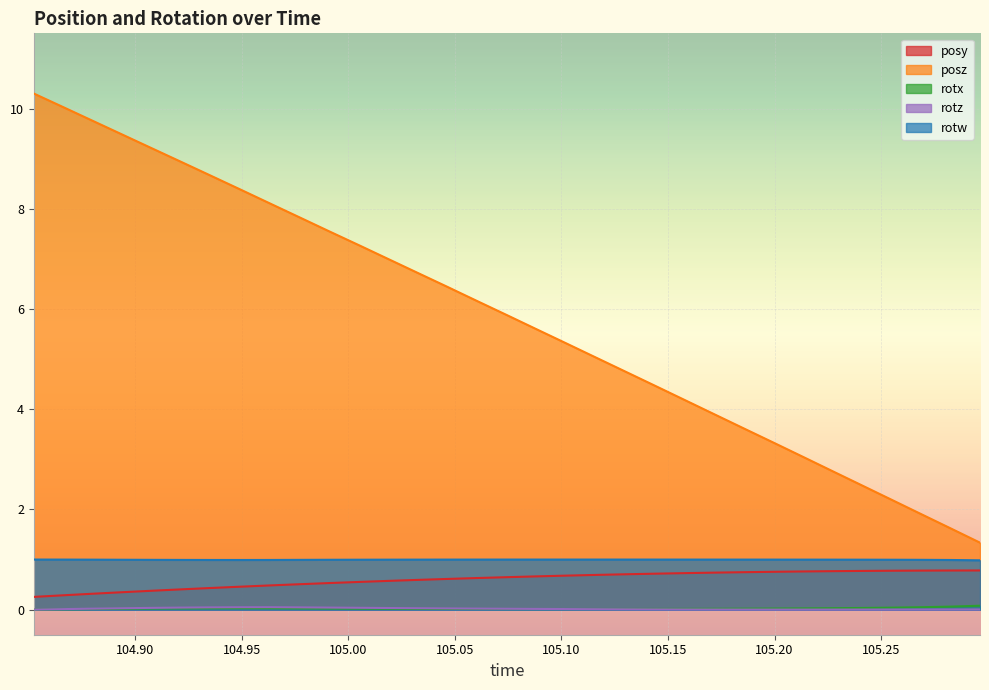

Which series has the largest range (max minus min)?

posz